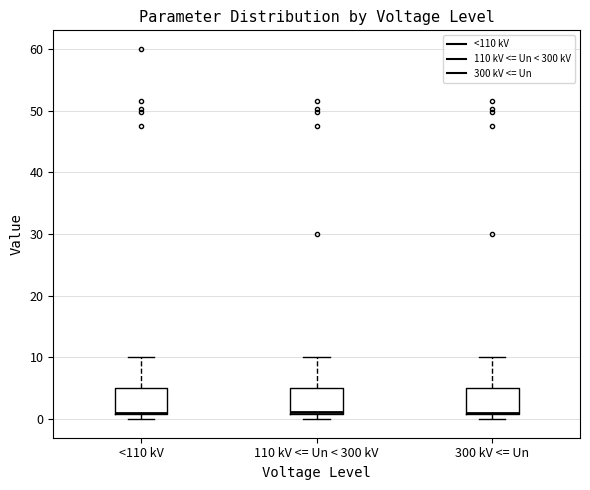

Where is the upper edge of the box for <110 kV on the y-axis? The values are not printed on the chart, so give them approximately, as read against the axis.

5